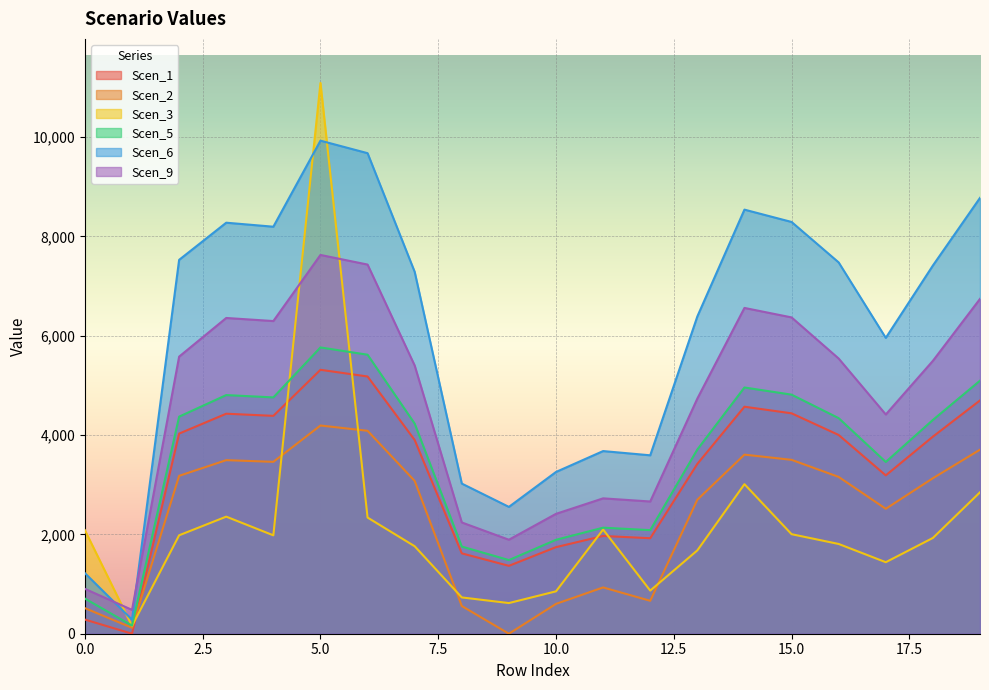

At which label does Scen_5 reach its minimum?

1